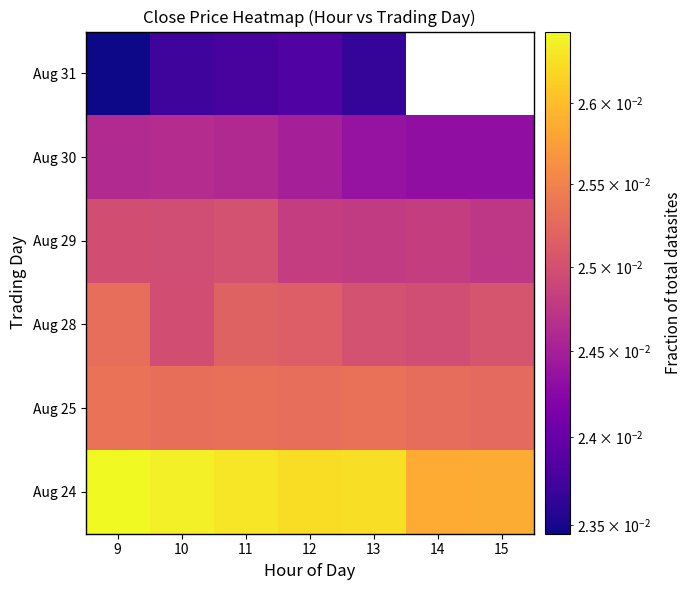

Rank the categories by Aug 25 value from highest to lowest.

9, 13, 11, 10, 12, 14, 15